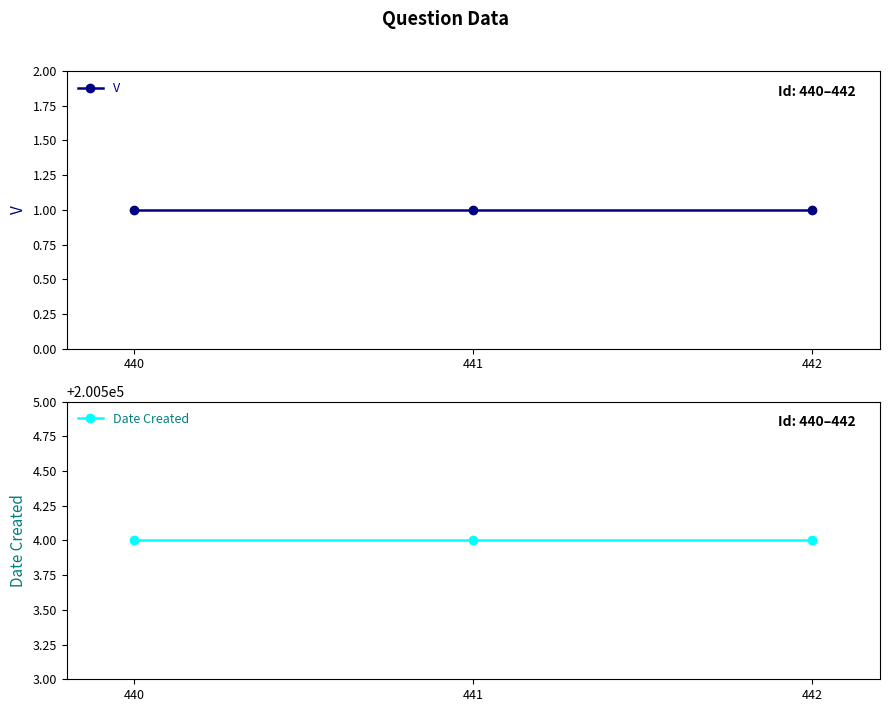

Reading right to left, list all the values displayed in this chart.

V: 1	1	1
Date Created: 200504	200504	200504